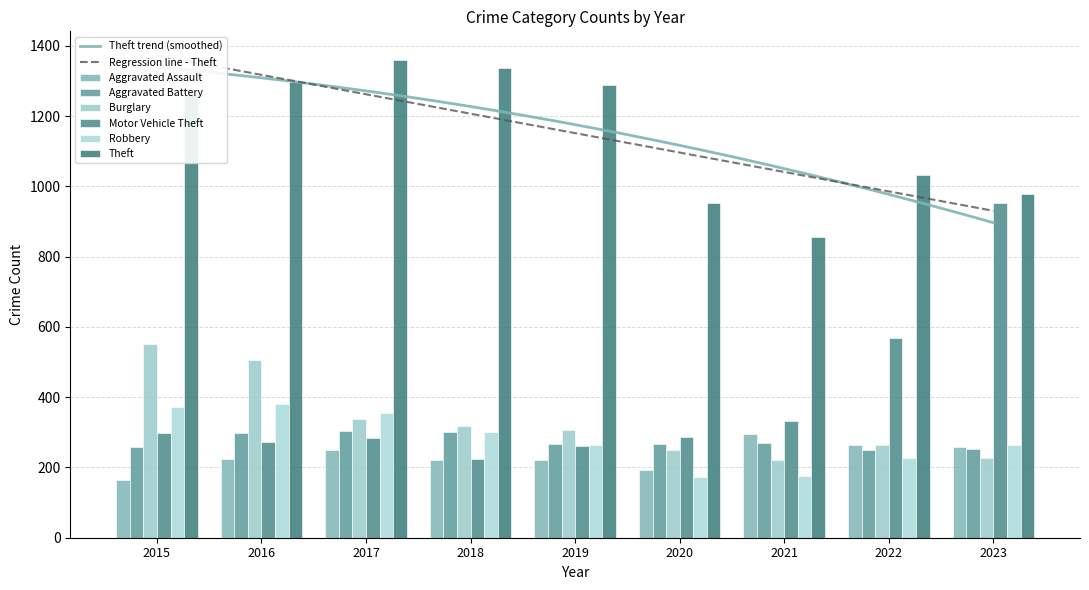

Is the value of Aggravated Assault at 2016 greater than the value of Robbery at 2019?

No